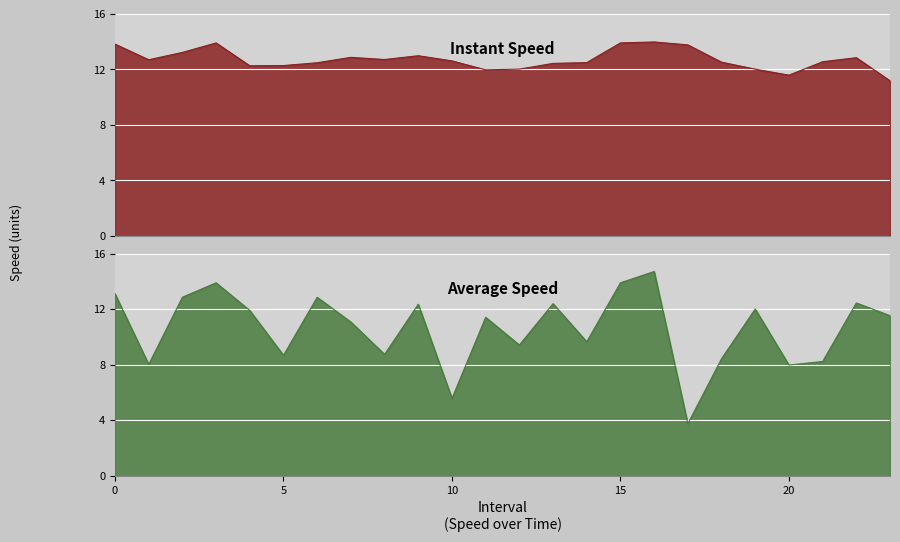

At how many categories does at least one series exceed 5?

24